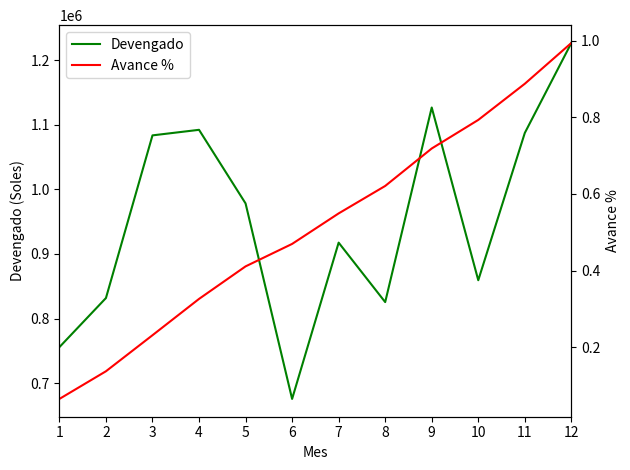

The Devengado series shows 825510.0 at 8. True or false?

True